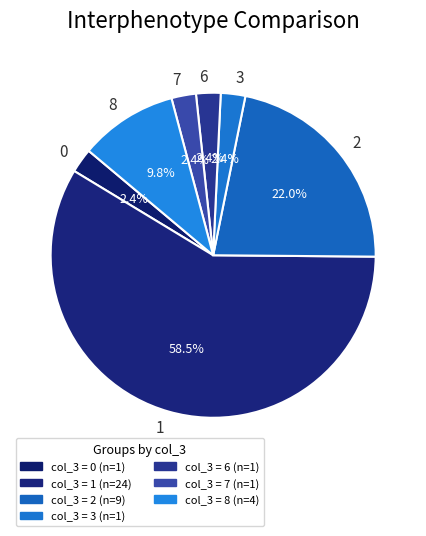

Between 8 and 6, which is larger?

8